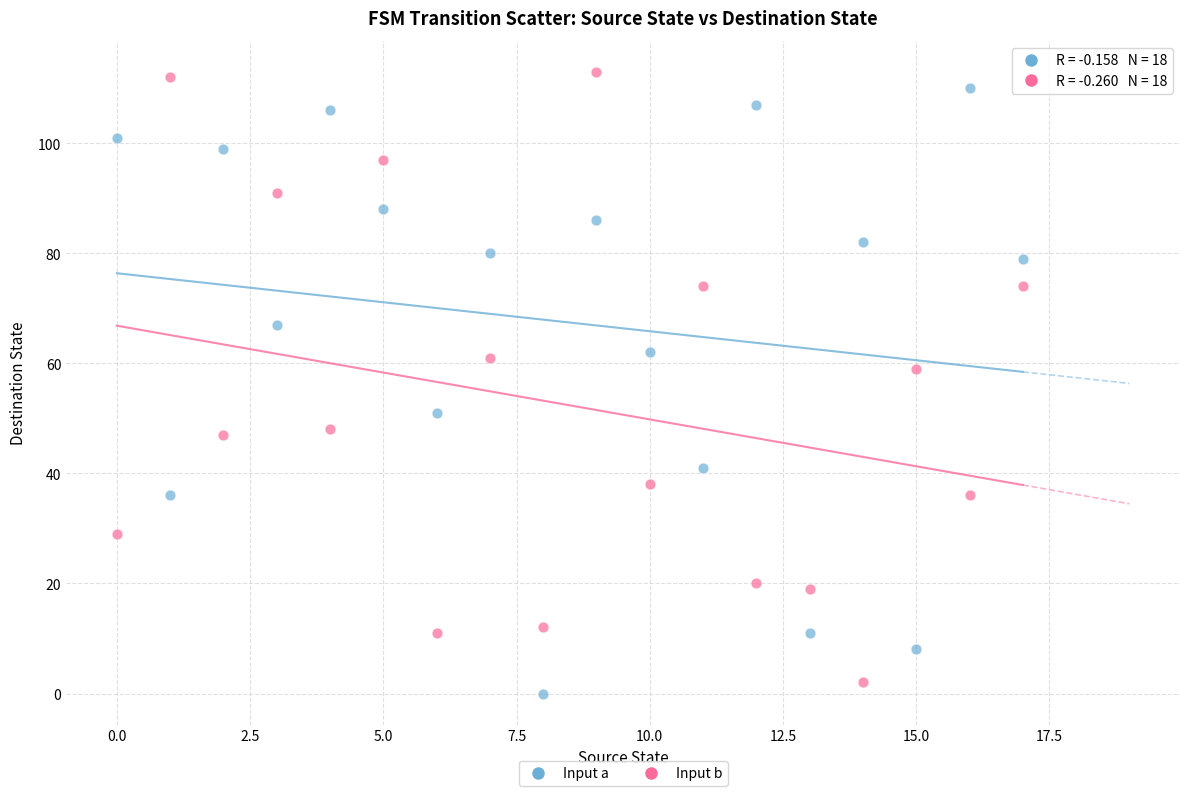

Across all data points, what is the range of Y values (max minus min)?

113